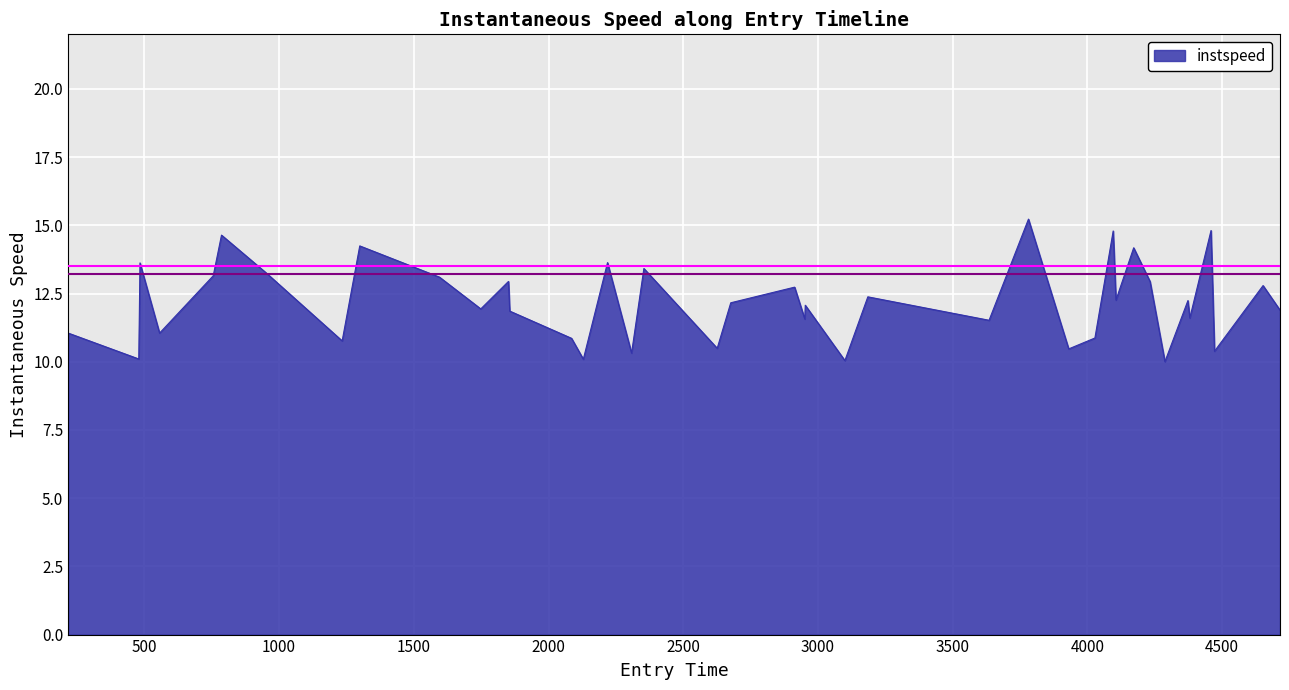

What is the average value?

12.2